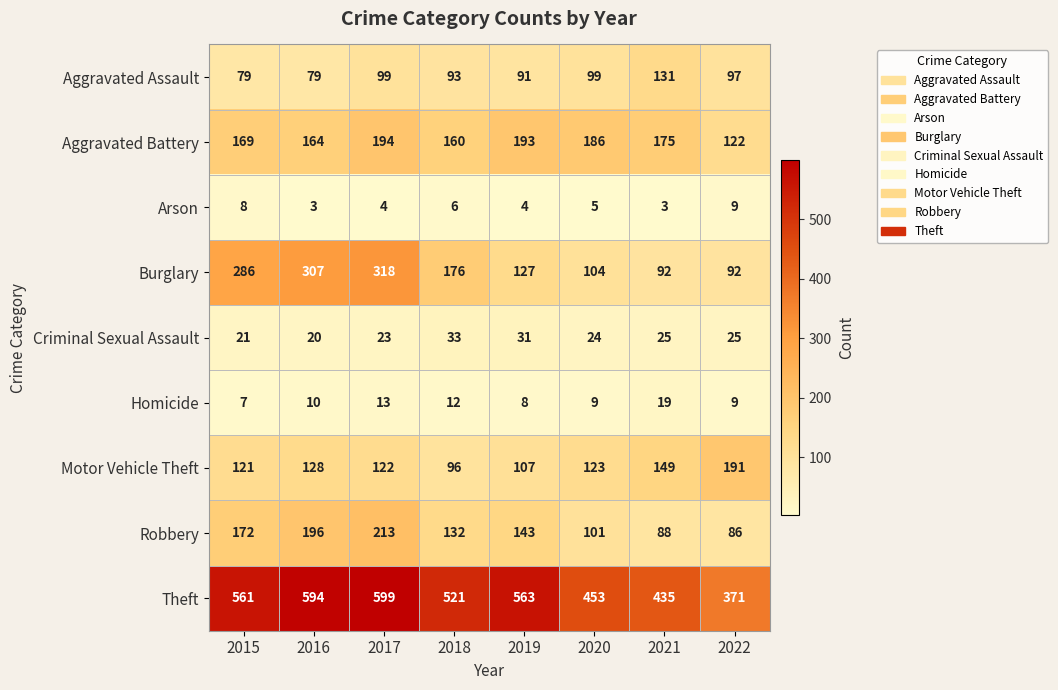

Which series has the largest total across all categories?

Theft